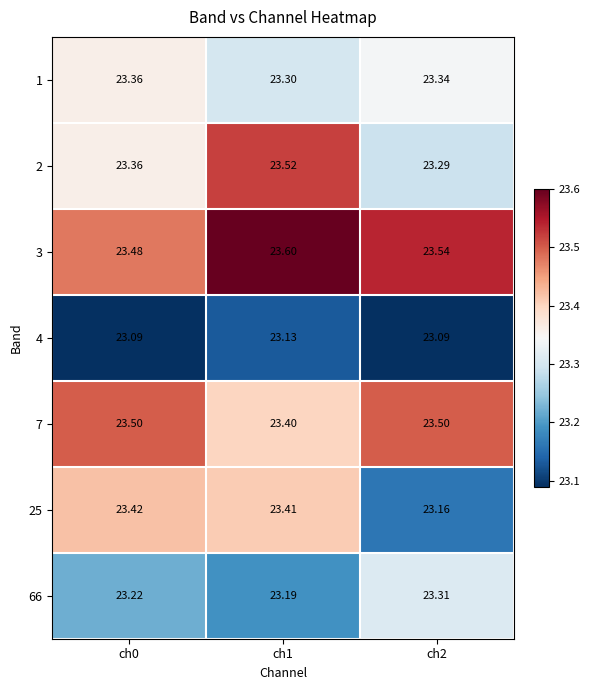

What is the greatest value displayed?

23.6